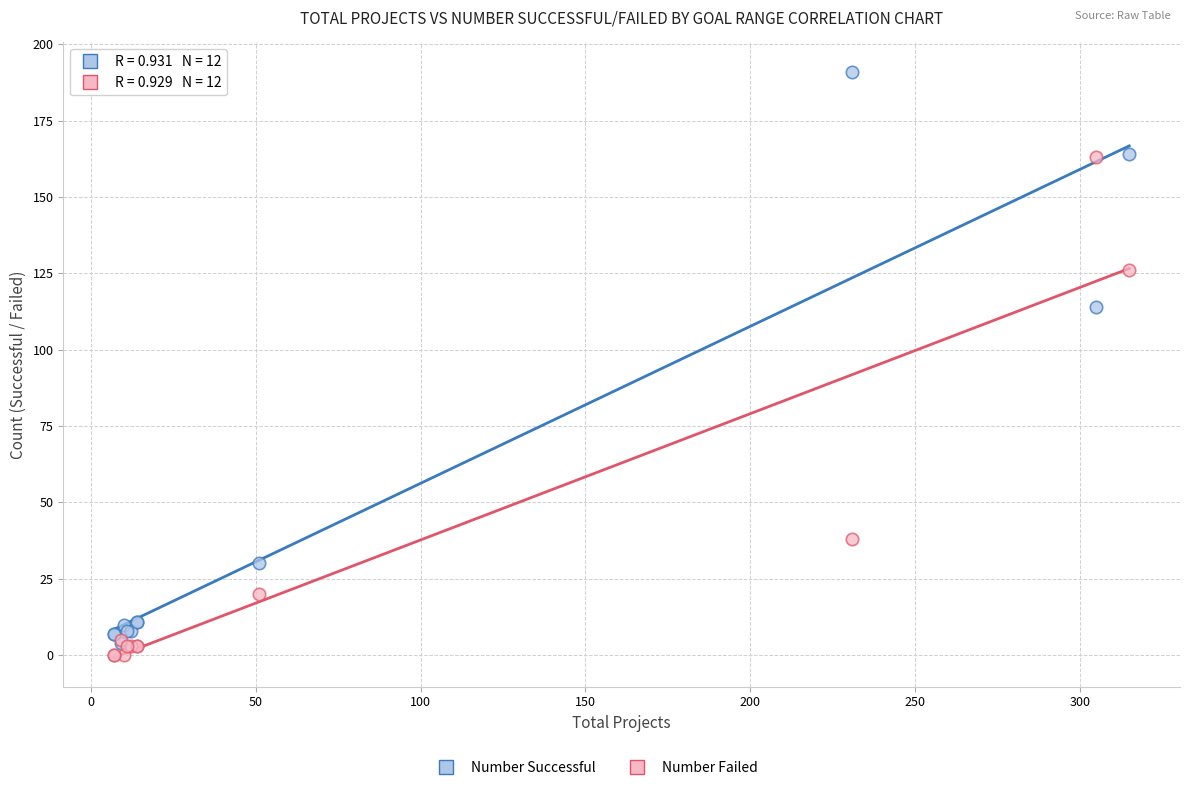

Which series reaches the maximum Y coordinate?

Number Successful